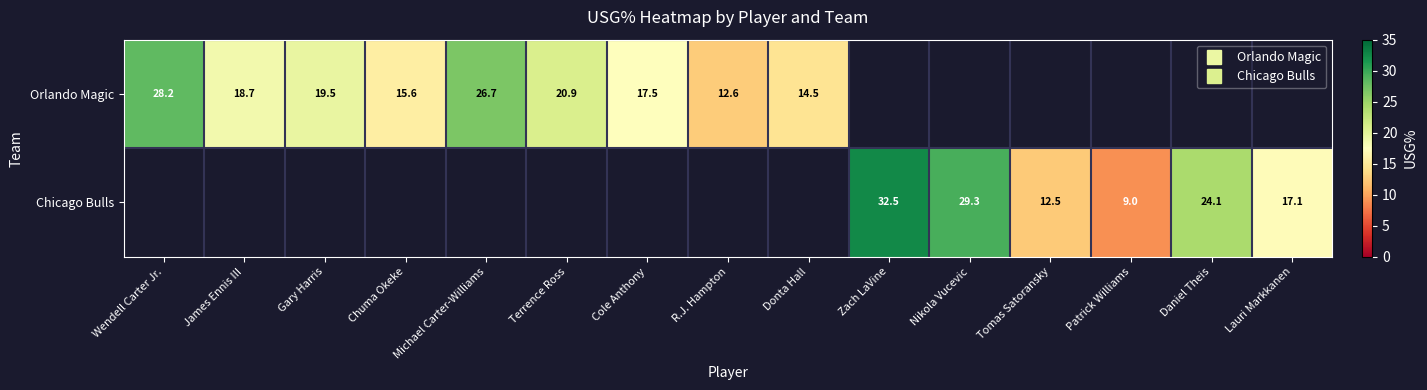

What is the maximum value for Chicago Bulls?

32.5